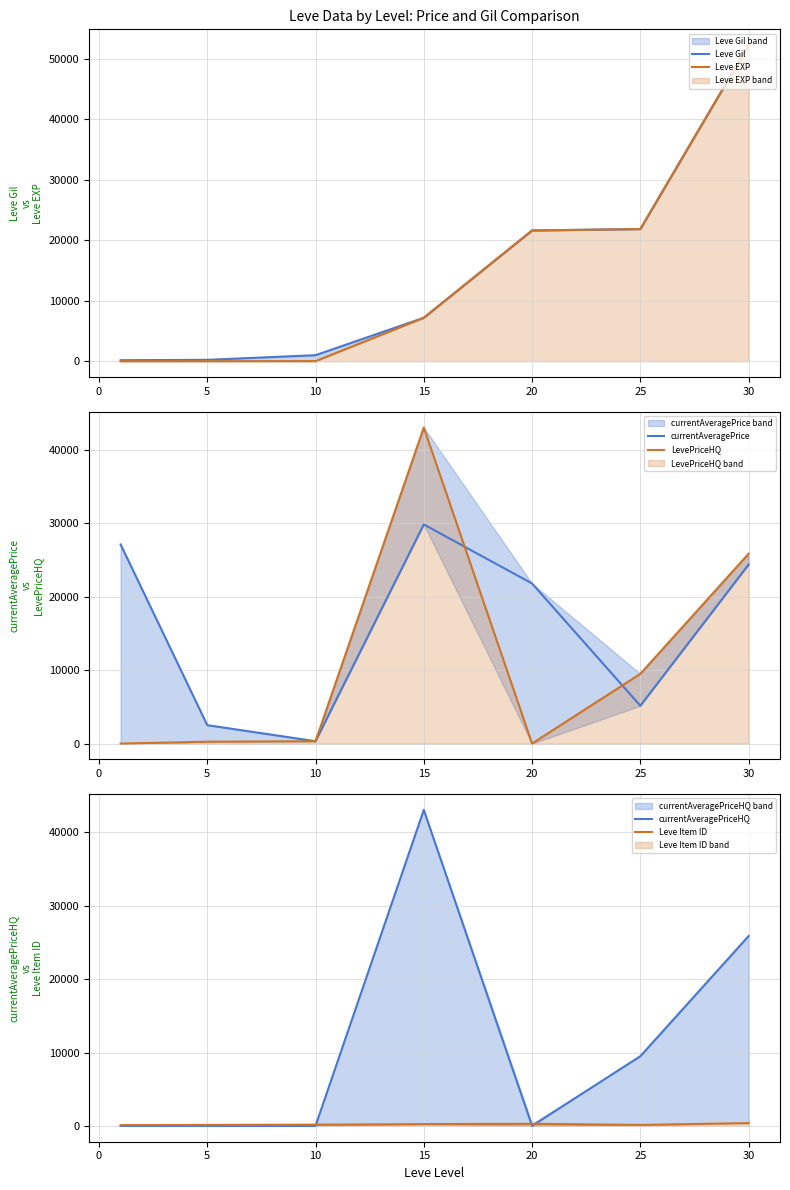

At 5, list the series in order from largest to smallest.

currentAveragePrice, LevePriceHQ, Leve Gil, Leve Item ID, Leve EXP, currentAveragePriceHQ